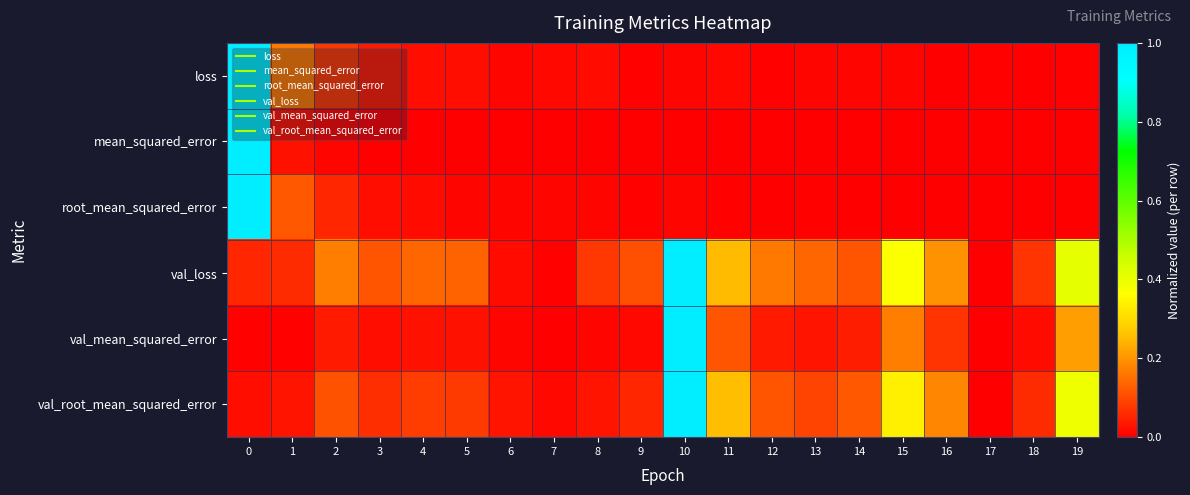

Reading left to right, extract all data points from this chart.

loss: 0=1.0	1=0.2	2=0.1	3=0.0	4=0.0	5=0.0	6=0.0	7=0.0	8=0.0	9=0.0	10=0.0	11=0.0	12=0.0	13=0.0	14=0.0	15=0.0	16=0.0	17=0.0	18=0.0	19=0.0
mean_squared_error: 0=1.0	1=0.0	2=0.0	3=0.0	4=0.0	5=0.0	6=0.0	7=0.0	8=0.0	9=0.0	10=0.0	11=0.0	12=0.0	13=0.0	14=0.0	15=0.0	16=0.0	17=0.0	18=0.0	19=0.0
root_mean_squared_error: 0=1.0	1=0.1	2=0.1	3=0.0	4=0.0	5=0.0	6=0.0	7=0.0	8=0.0	9=0.0	10=0.0	11=0.0	12=0.0	13=0.0	14=0.0	15=0.0	16=0.0	17=0.0	18=0.0	19=0.0
val_loss: 0=0.1	1=0.1	2=0.2	3=0.1	4=0.1	5=0.1	6=0.0	7=0.0	8=0.1	9=0.1	10=1.0	11=0.3	12=0.2	13=0.1	14=0.1	15=0.4	16=0.2	17=0.0	18=0.1	19=0.4
val_mean_squared_error: 0=0.0	1=0.0	2=0.0	3=0.0	4=0.0	5=0.0	6=0.0	7=0.0	8=0.0	9=0.0	10=1.0	11=0.1	12=0.0	13=0.0	14=0.0	15=0.2	16=0.1	17=0.0	18=0.0	19=0.2
val_root_mean_squared_error: 0=0.0	1=0.0	2=0.1	3=0.1	4=0.1	5=0.1	6=0.0	7=0.0	8=0.0	9=0.1	10=1.0	11=0.3	12=0.1	13=0.1	14=0.1	15=0.3	16=0.2	17=0.0	18=0.1	19=0.4